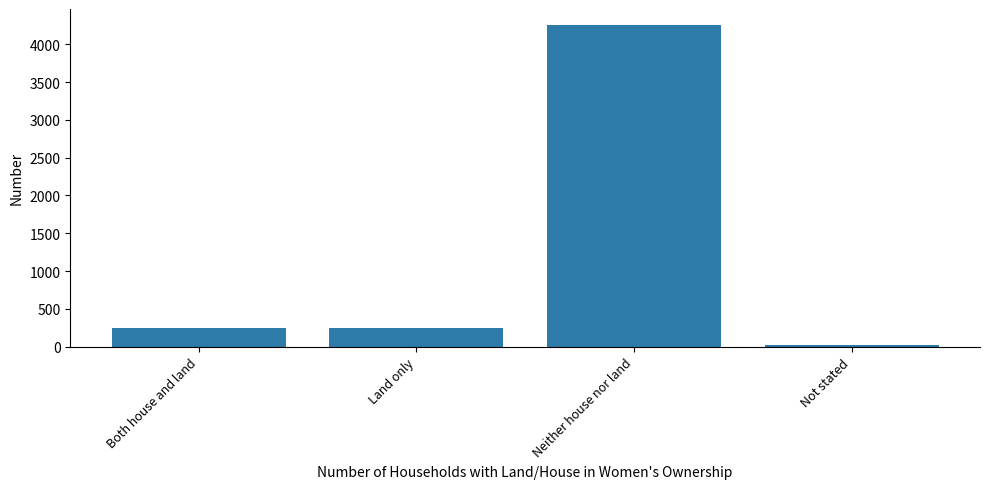

What is the smallest value displayed?

26